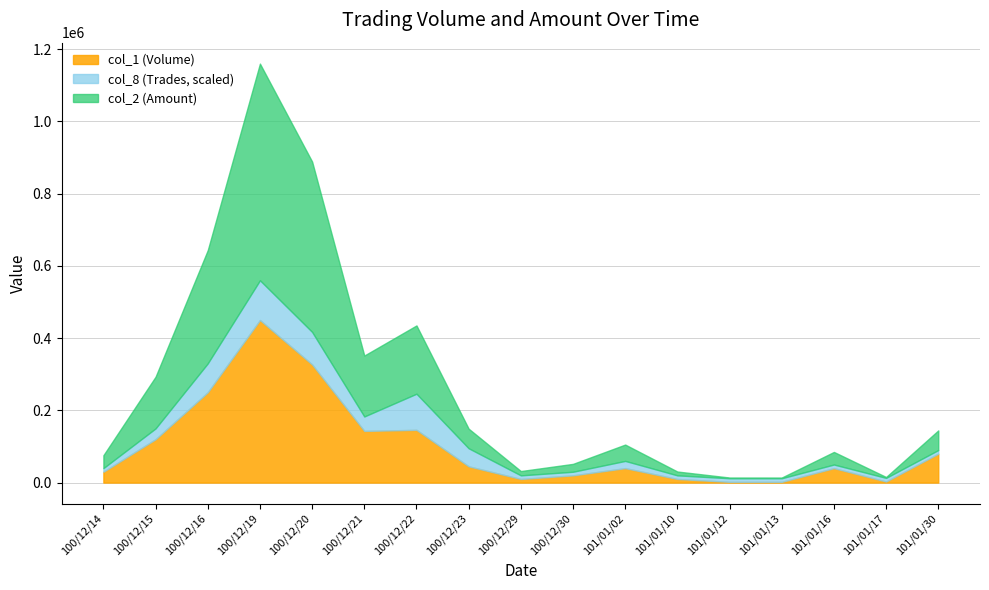

What position from the right is 100/12/15?

16